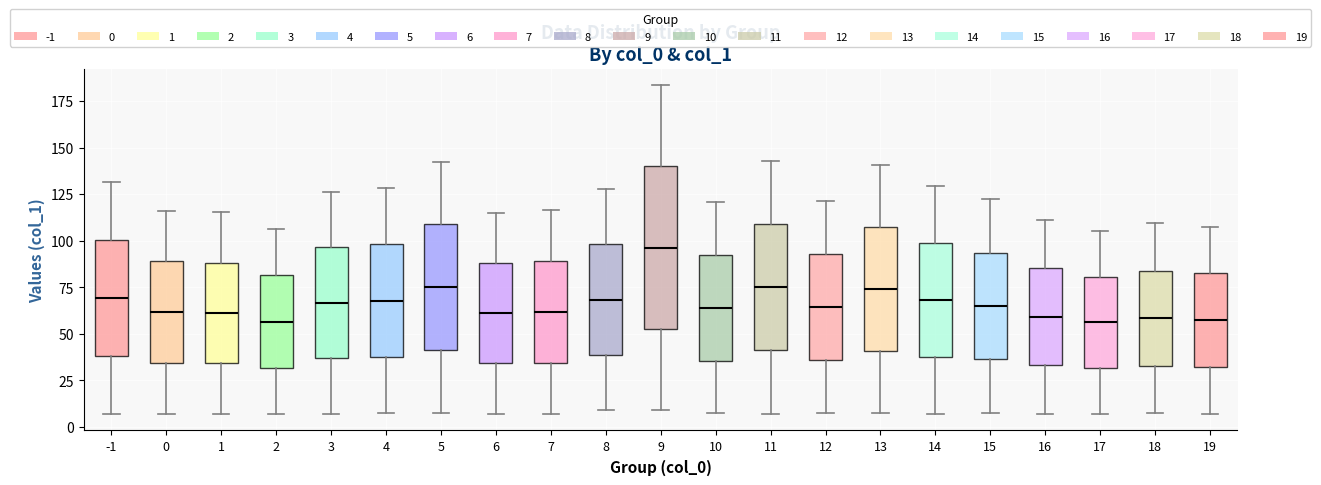

Reading left to right, transcribe this box plot: for each box, give where its median line is, the range the box spans, and where its two whiskers end, as read against the y-axis. The values are not printed on the chart, so give them approximately, as read against the axis.

-1: median 70, box 40 to 100, whiskers 5 to 130
0: median 60, box 35 to 90, whiskers 5 to 115
1: median 60, box 35 to 90, whiskers 5 to 115
2: median 55, box 30 to 80, whiskers 5 to 105
3: median 65, box 35 to 95, whiskers 5 to 125
4: median 70, box 40 to 100, whiskers 5 to 130
5: median 75, box 40 to 110, whiskers 5 to 145
6: median 60, box 35 to 90, whiskers 5 to 115
7: median 60, box 35 to 90, whiskers 5 to 115
8: median 70, box 40 to 100, whiskers 10 to 130
9: median 95, box 55 to 140, whiskers 10 to 185
10: median 65, box 35 to 90, whiskers 5 to 120
11: median 75, box 40 to 110, whiskers 5 to 145
12: median 65, box 35 to 95, whiskers 10 to 120
13: median 75, box 40 to 105, whiskers 5 to 140
14: median 70, box 40 to 100, whiskers 5 to 130
15: median 65, box 35 to 95, whiskers 10 to 120
16: median 60, box 35 to 85, whiskers 5 to 110
17: median 55, box 30 to 80, whiskers 5 to 105
18: median 60, box 35 to 85, whiskers 5 to 110
19: median 55, box 30 to 80, whiskers 5 to 110